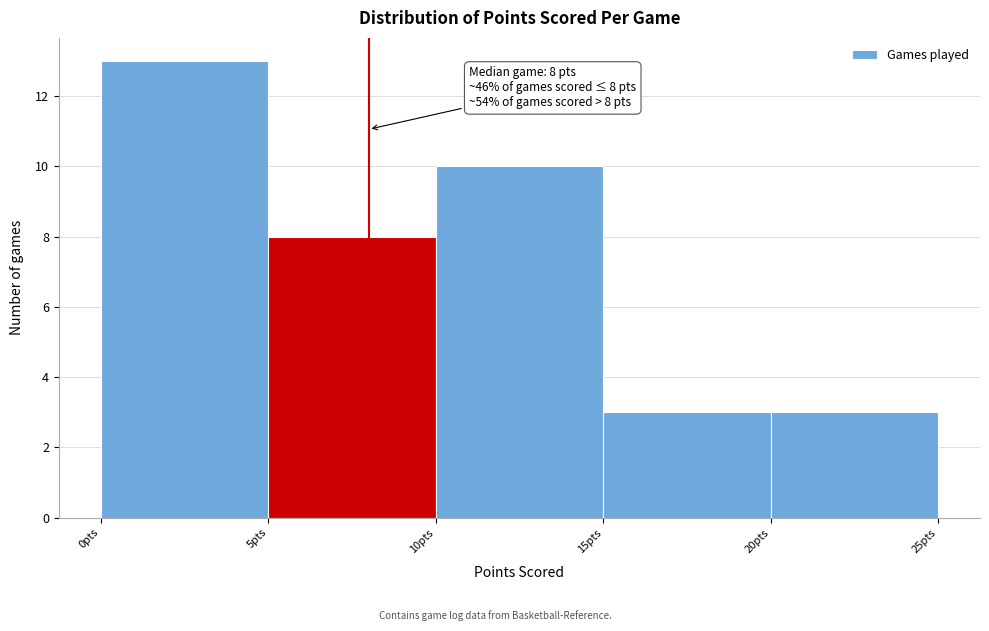

Which range on the x-axis has the tallest bar?

0 to 5